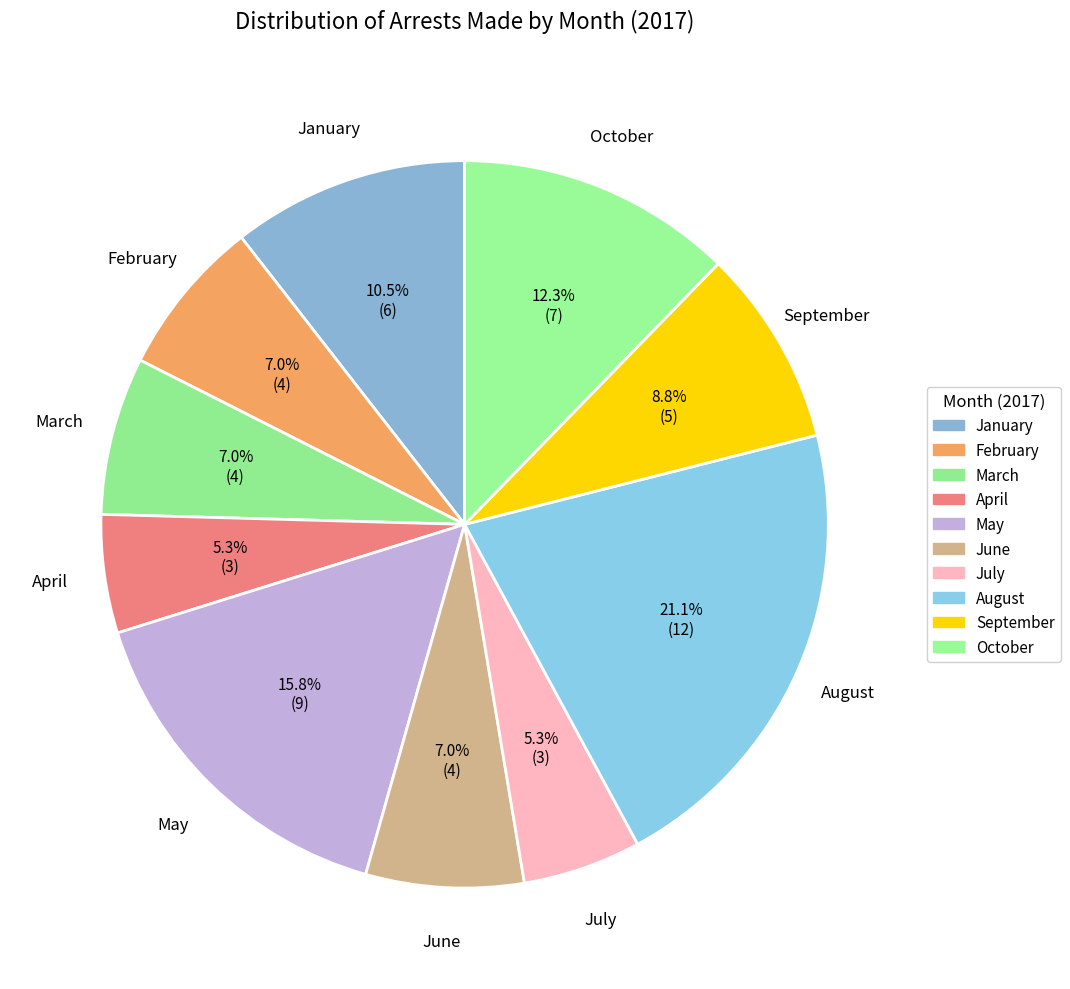

How many slices are in this pie chart?

10